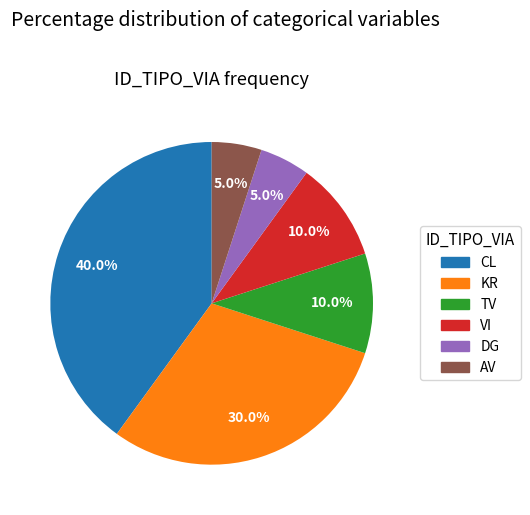

What is the ratio of the value at CL to the value at AV?

8.0